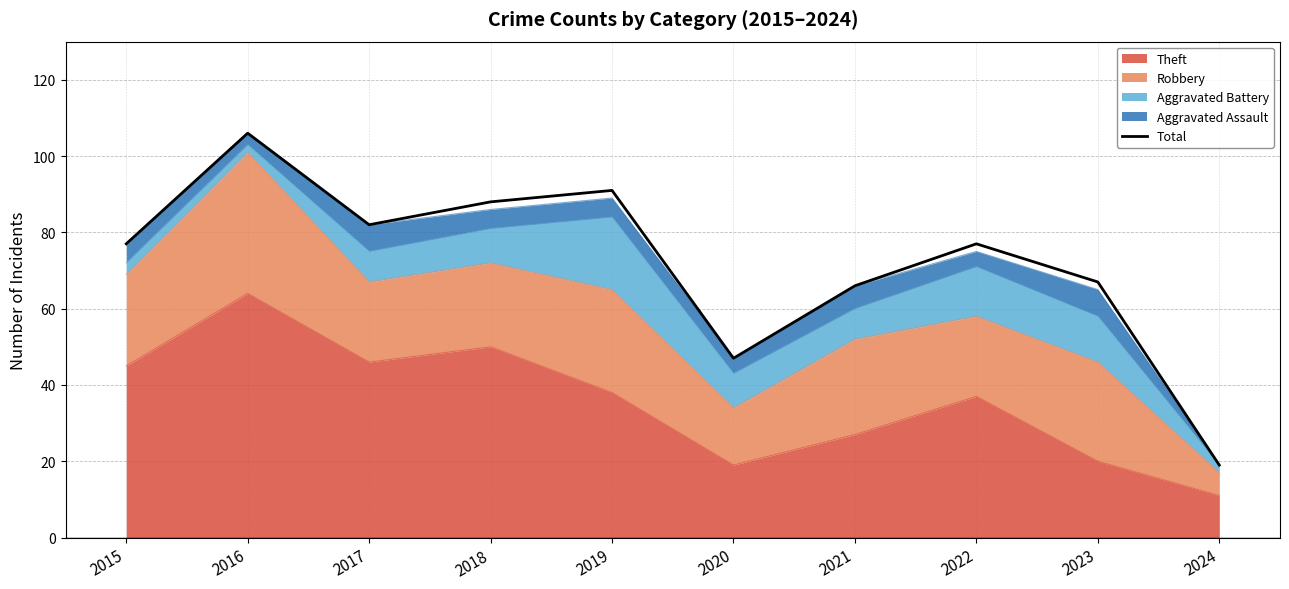

How many lines are shown in the chart?

1